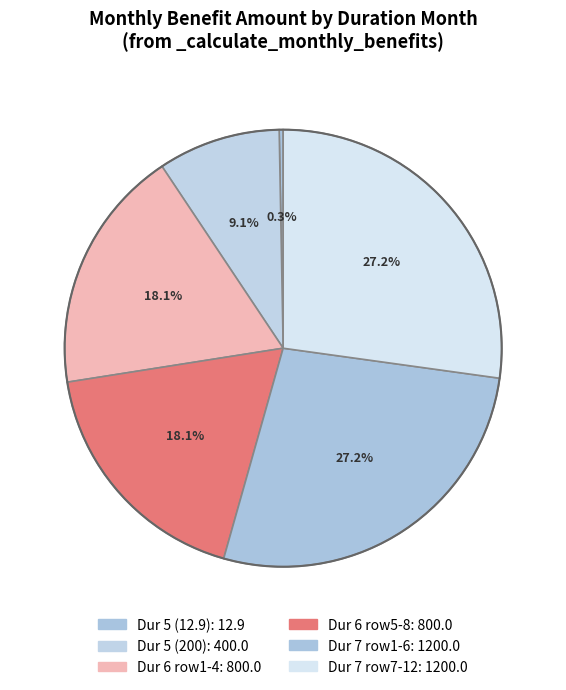

Count the number of slices in the pie.

6